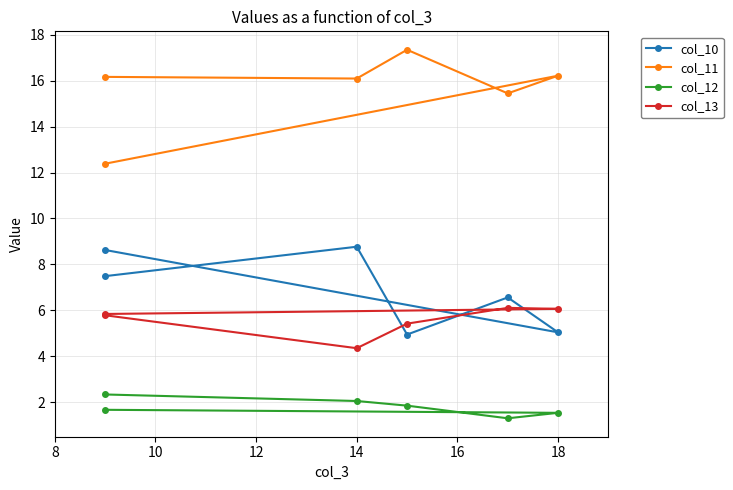

Does the chart have visible grid lines?

Yes